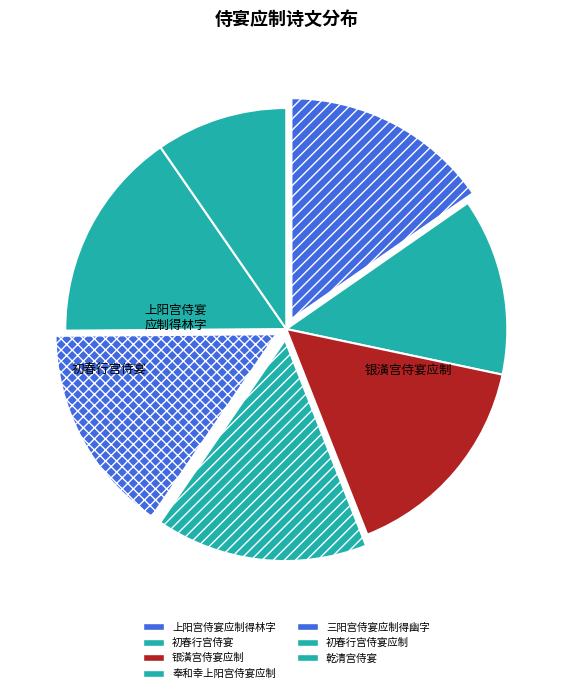

To the nearest percent, what percentage of the pie is 奉和幸上阳宫侍宴应制?

16%